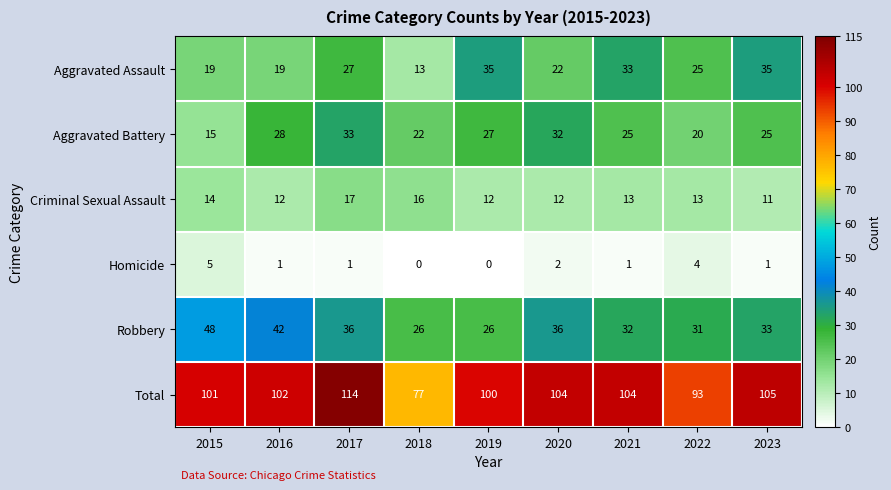

Which series has the widest spread of values?

Total